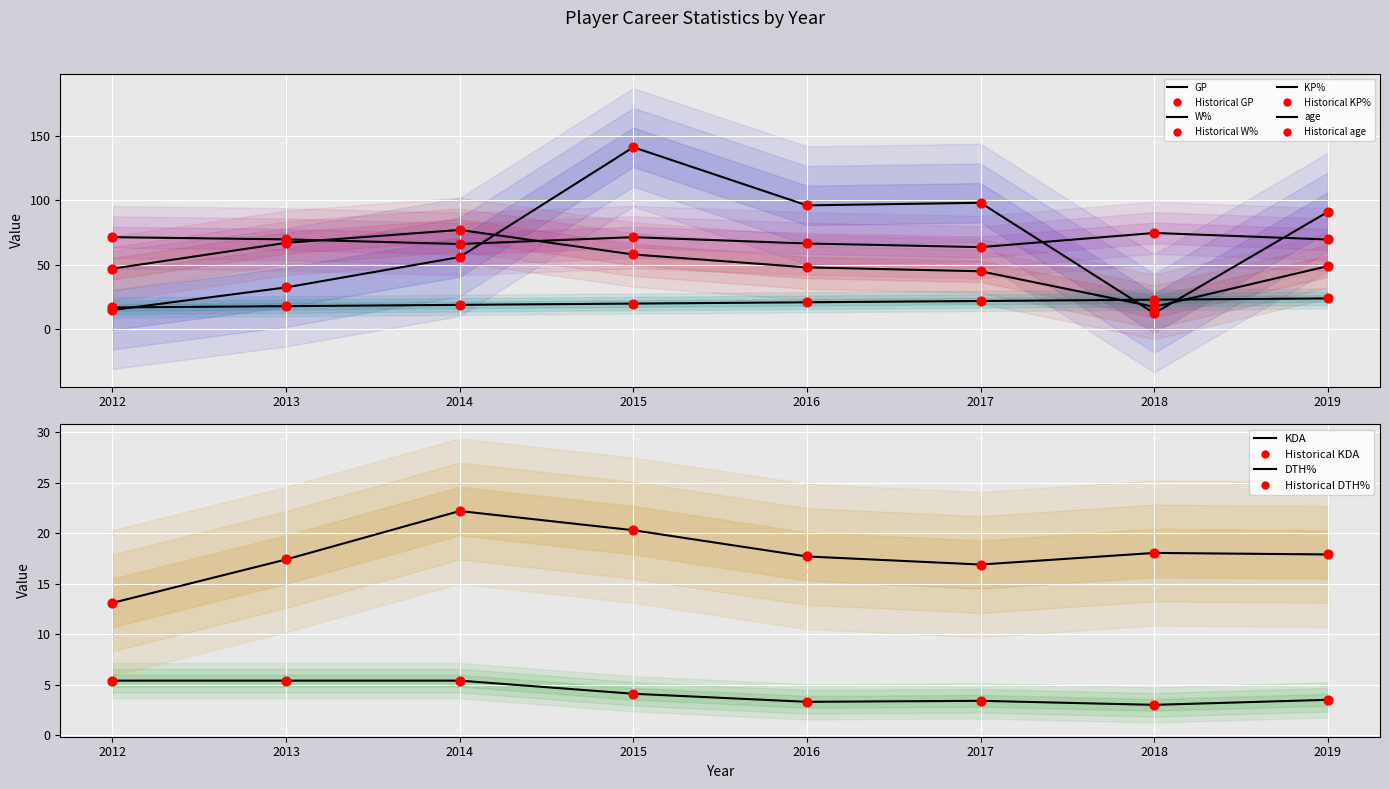

What is the total value across all series at 2018?

148.7